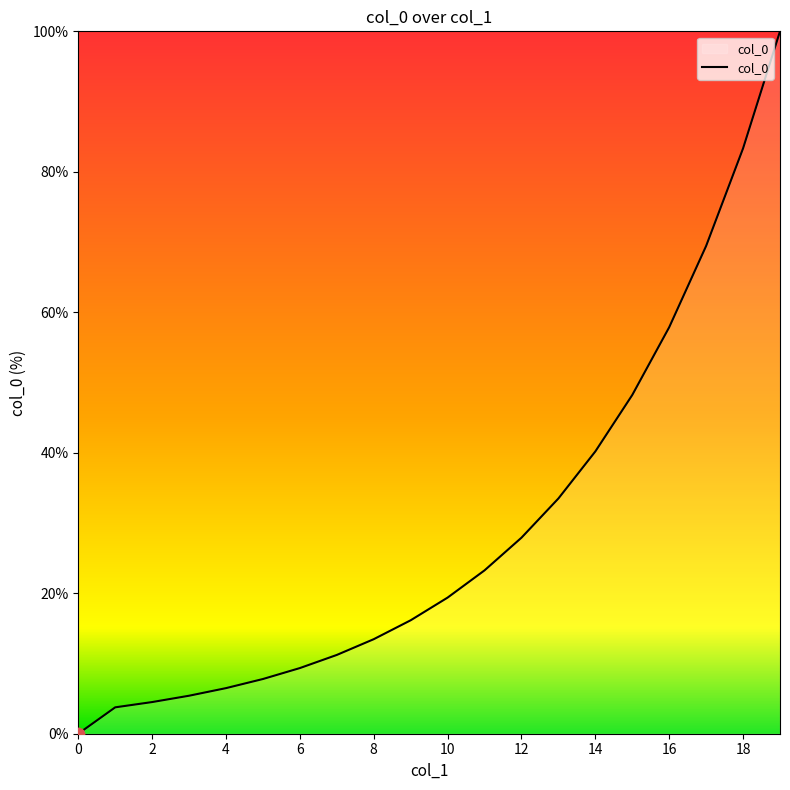

What is the difference between the maximum and minimum values?

100.0